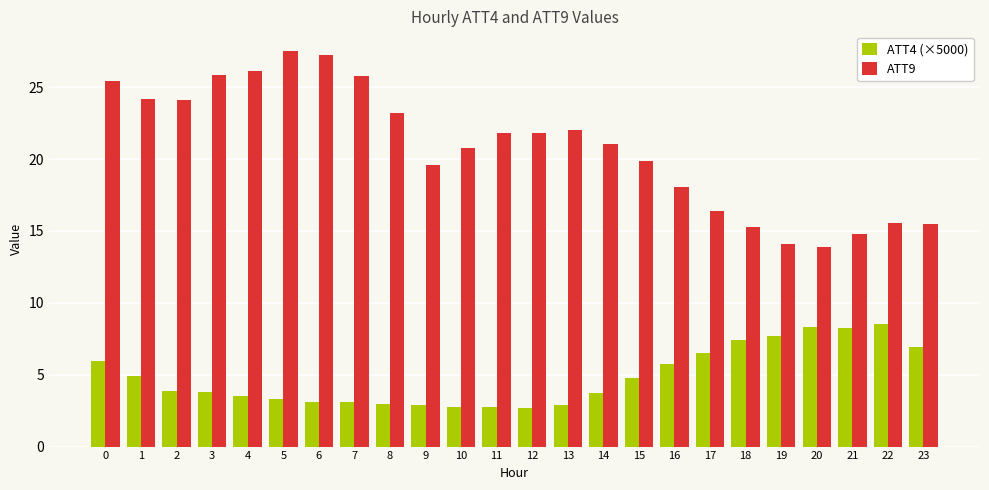

List the series in order of their overall mean, lowest first.

ATT4 (×5000), ATT9